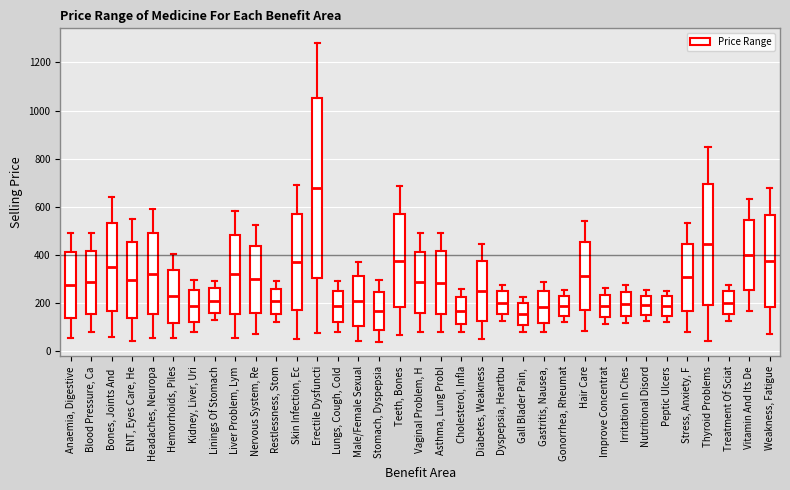

Comparing the boxes themselves (not the whiskers), which one is the tallest?

Erectile Dysfuncti